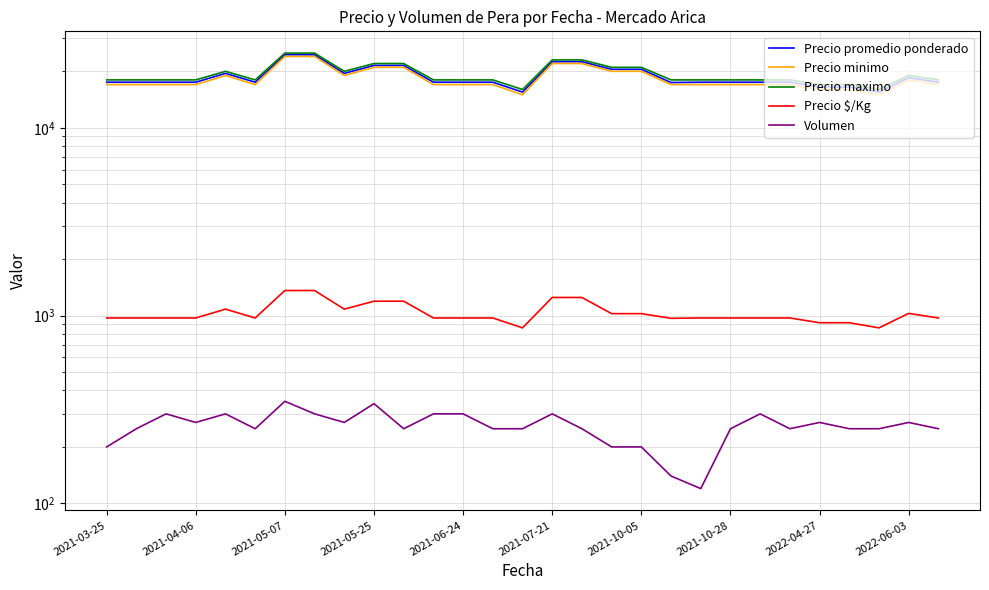

What are all the series names shown in the legend?

Precio promedio ponderado, Precio minimo, Precio maximo, Precio $/Kg, Volumen